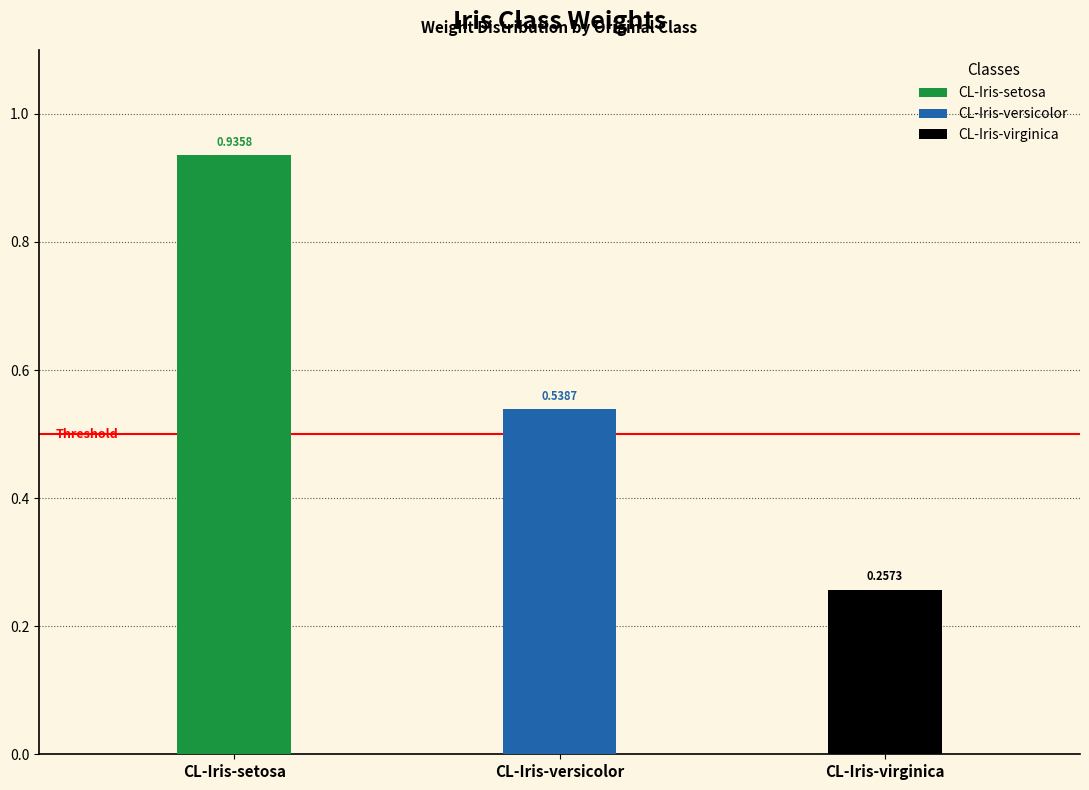

Reading left to right, extract all data points from this chart.

0.9	0.5	0.3